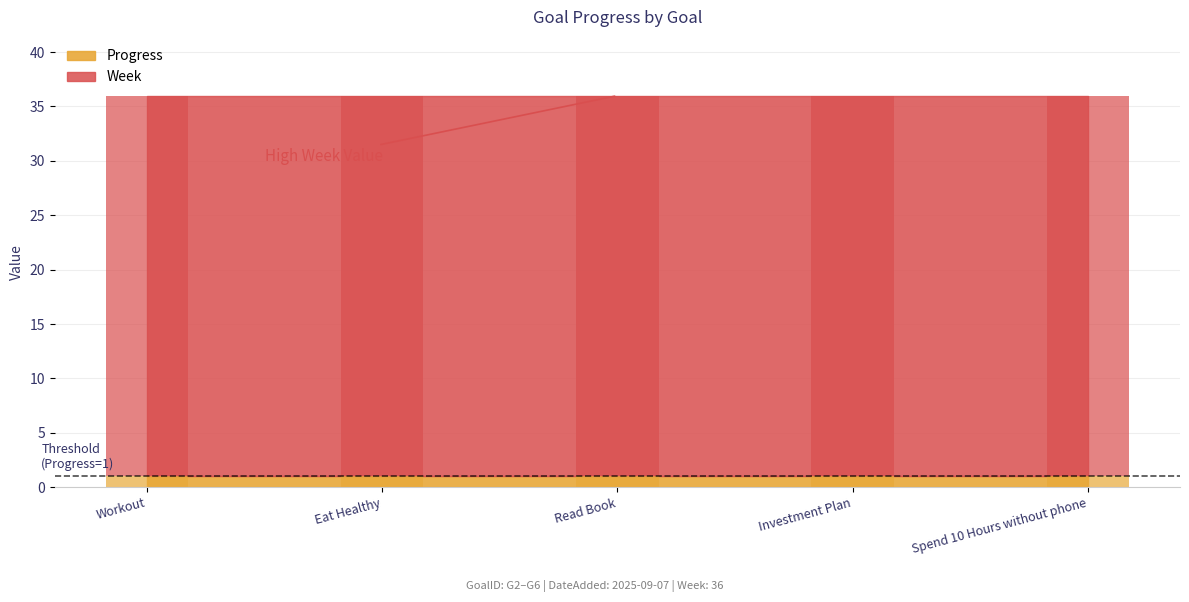

What are all the series names shown in the legend?

Progress, Week